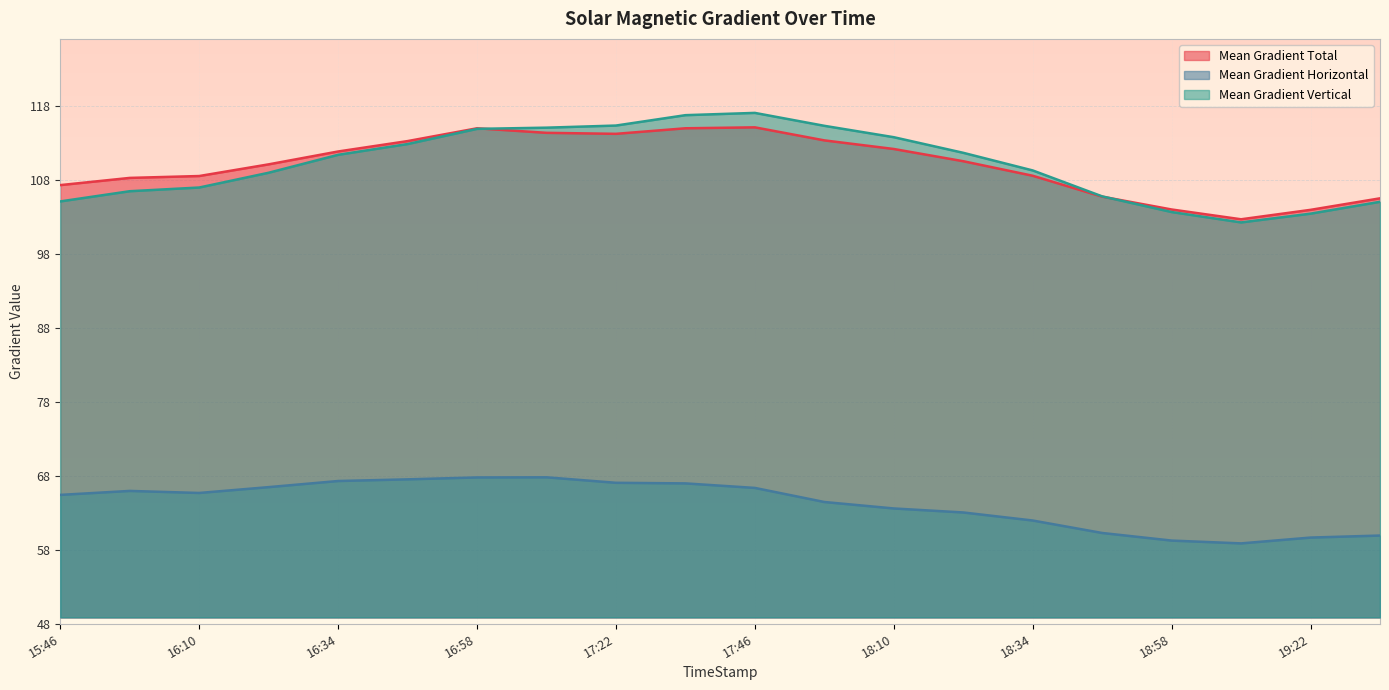

How many data points in Mean Gradient Total are less than 110?

9